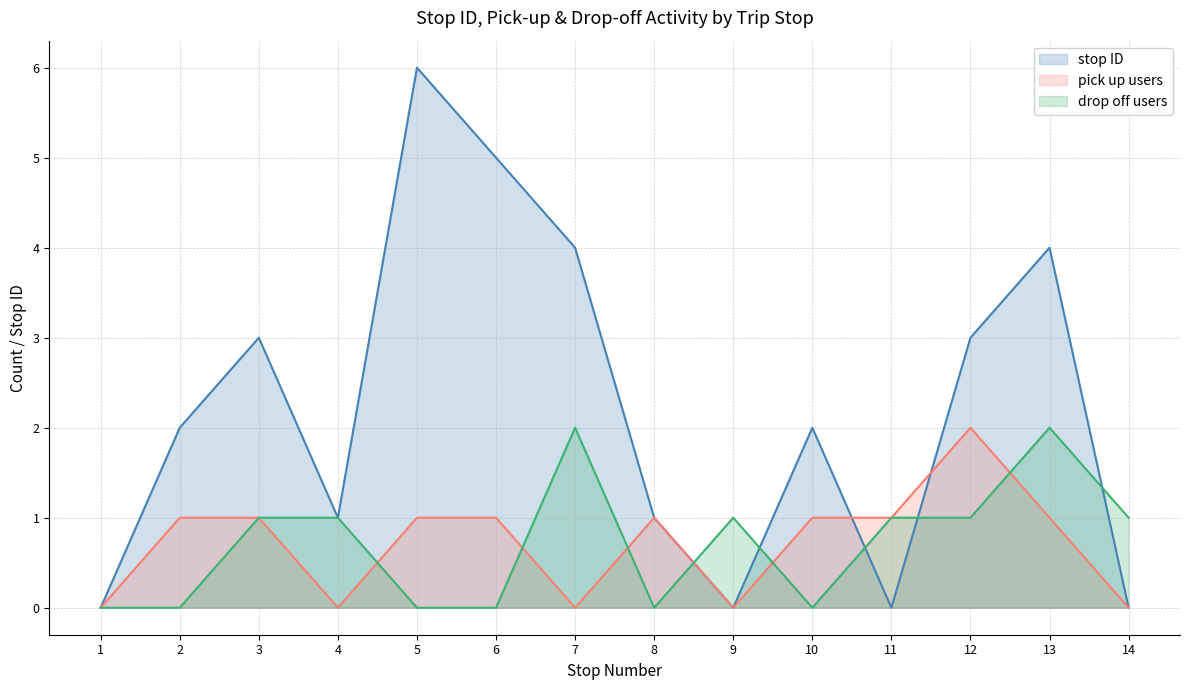

At which category does the chart reach its peak across all series?

5